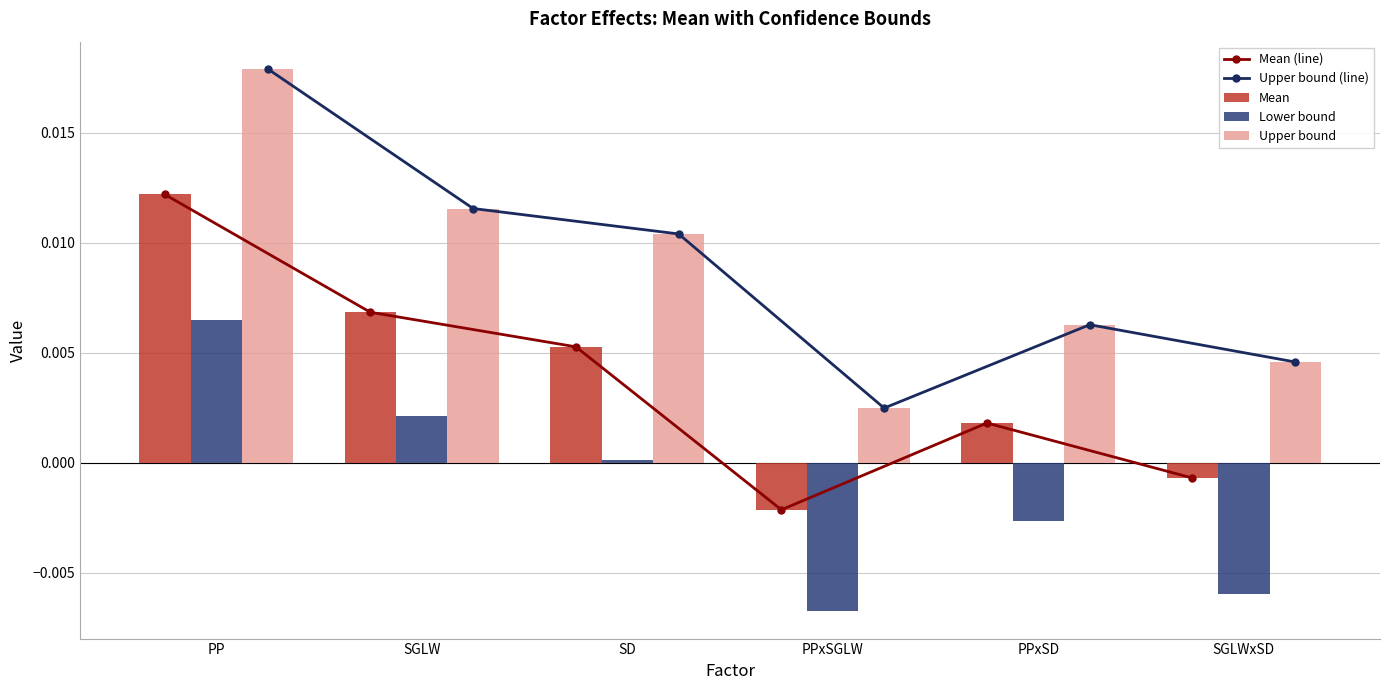

Is the value of Mean at PP greater than the value of Upper bound at PPxSGLW?

Yes